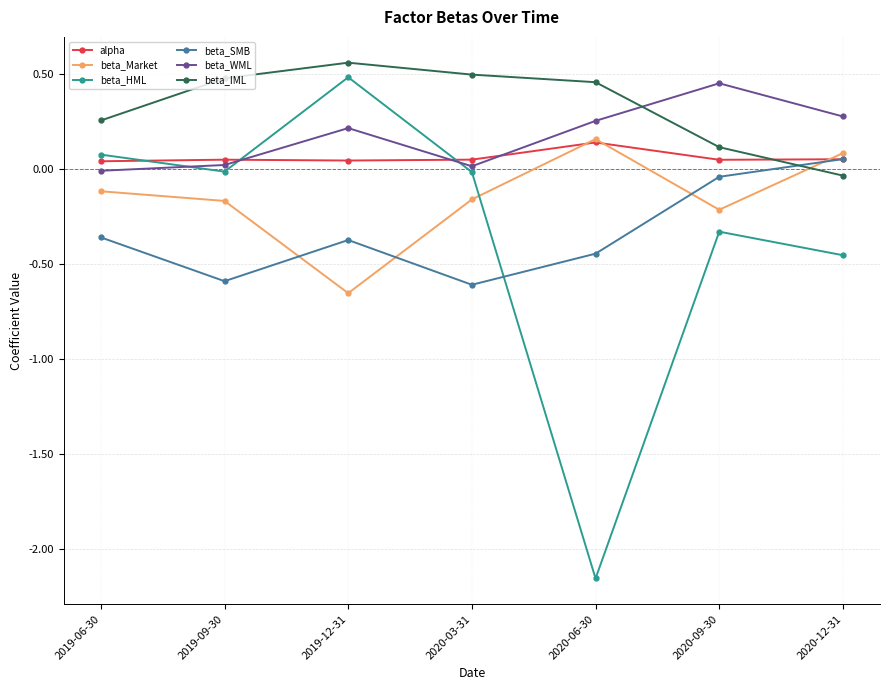

Which category has the highest value in the beta_IML series?

2019-12-31